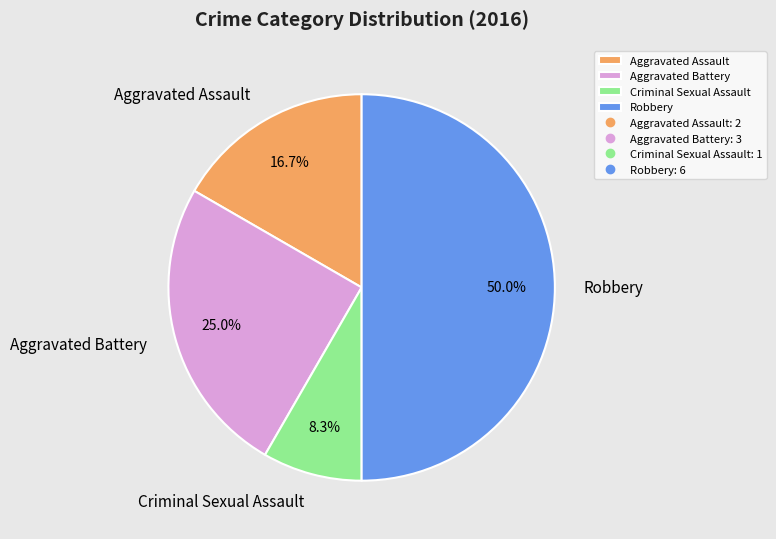

To the nearest percent, what is the combined percentage of Criminal Sexual Assault and Aggravated Battery?

33%